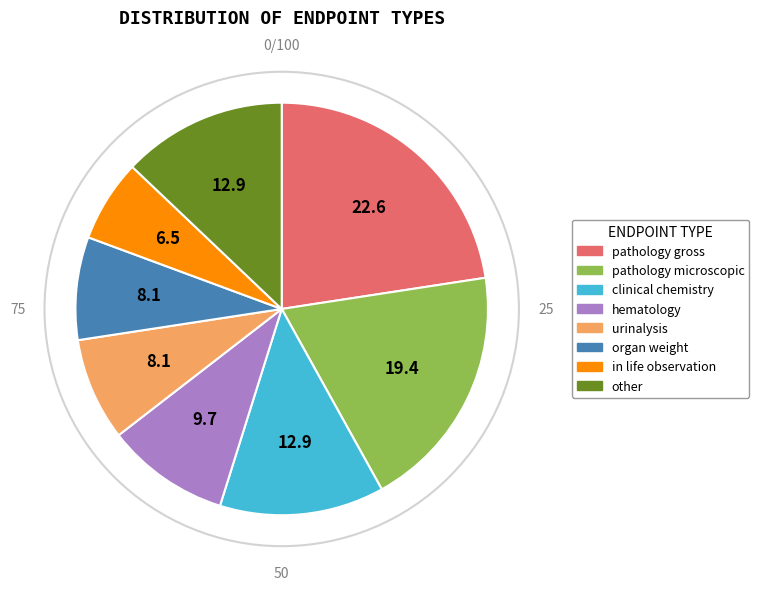

Which slice is the smallest?

in life observation